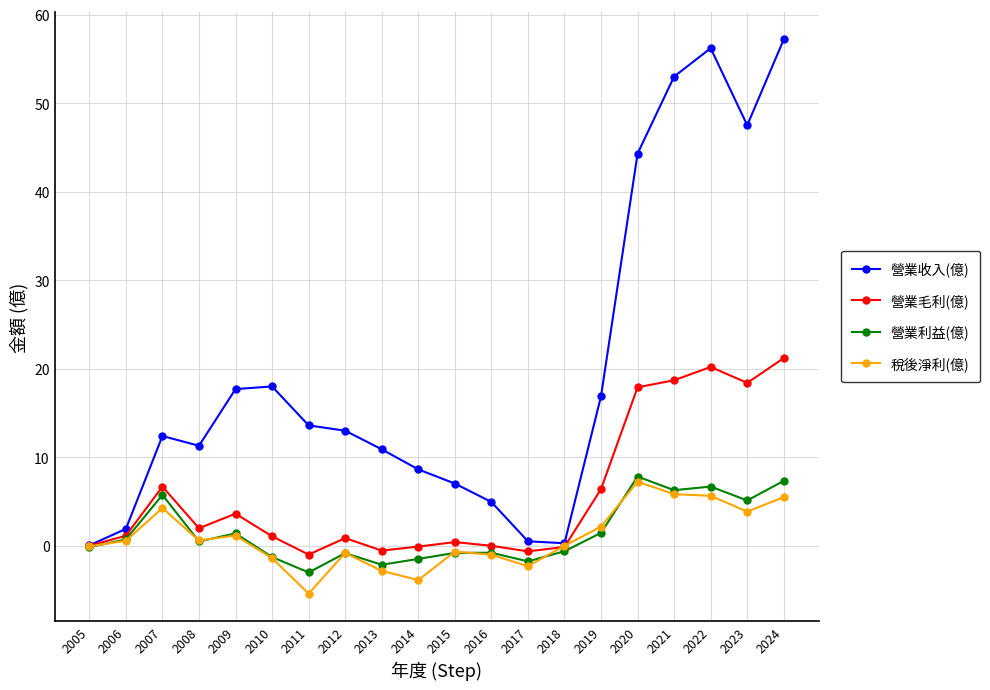

What is the minimum value for 營業利益(億)?

-3.0